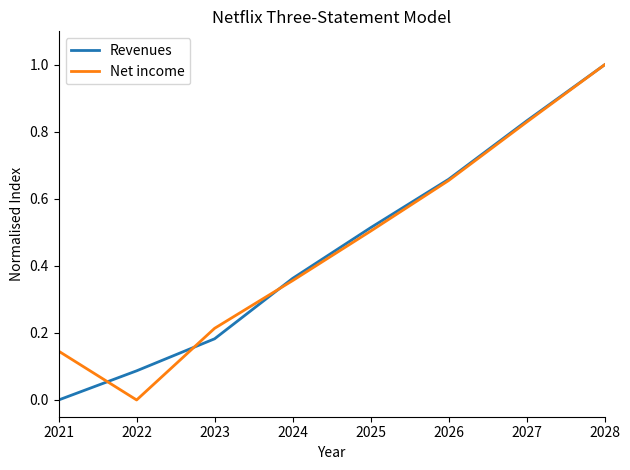

Between 2022 and 2026, which series saw the biggest shift?

Net income